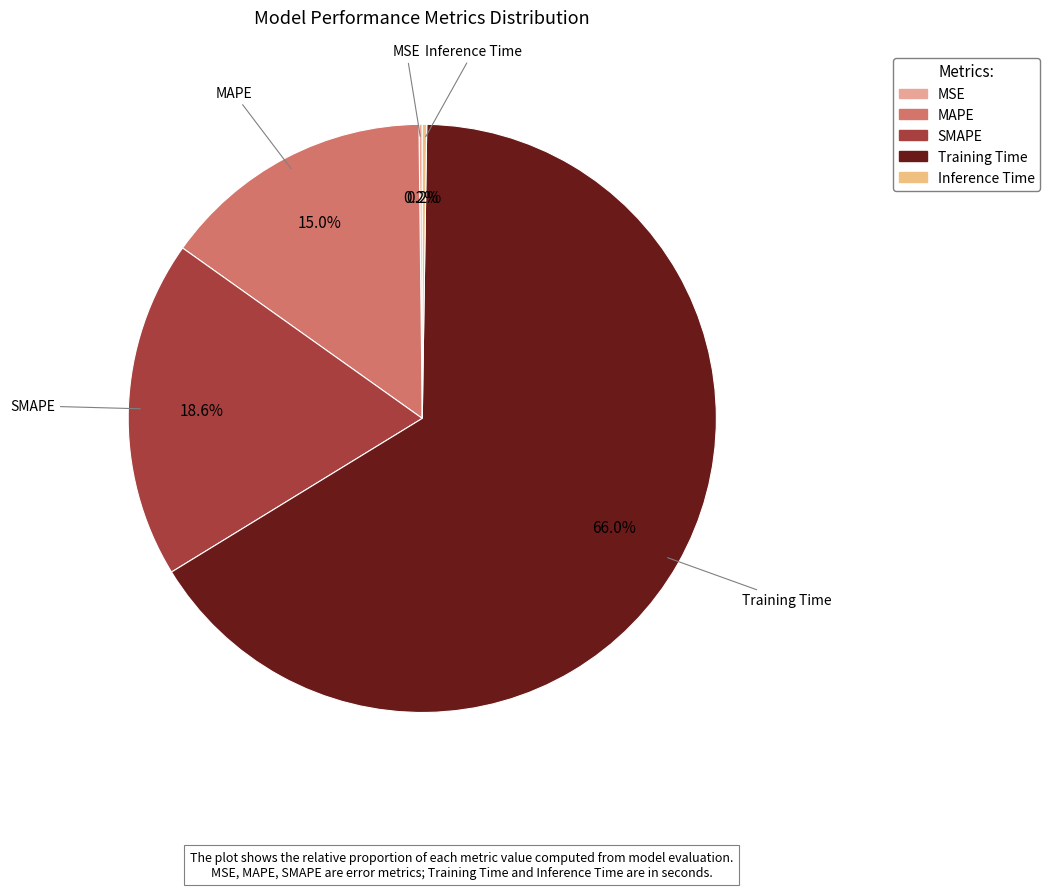

Is there a majority slice in this chart?

Yes